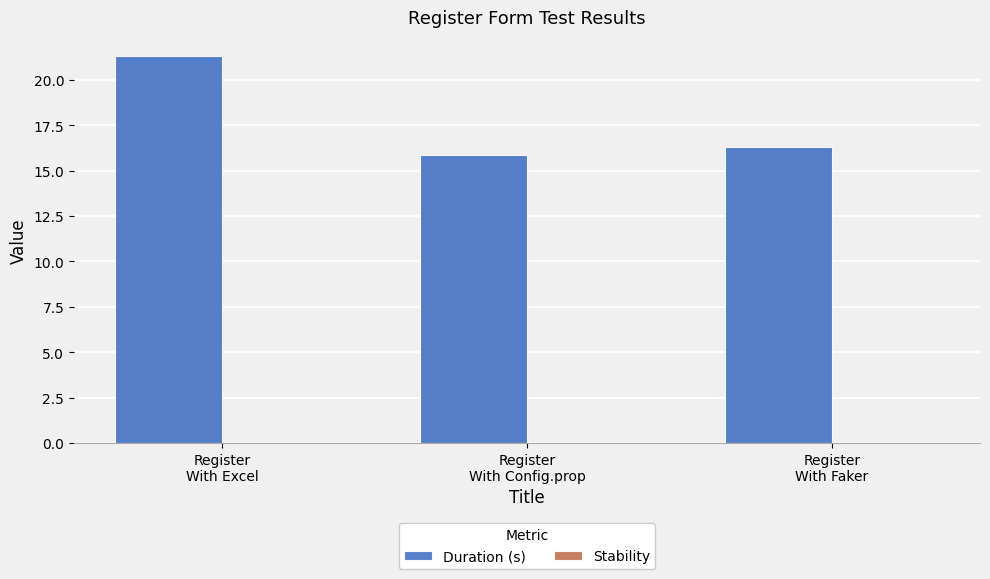

Which category has the lowest value across all series?

Register
With Config.prop